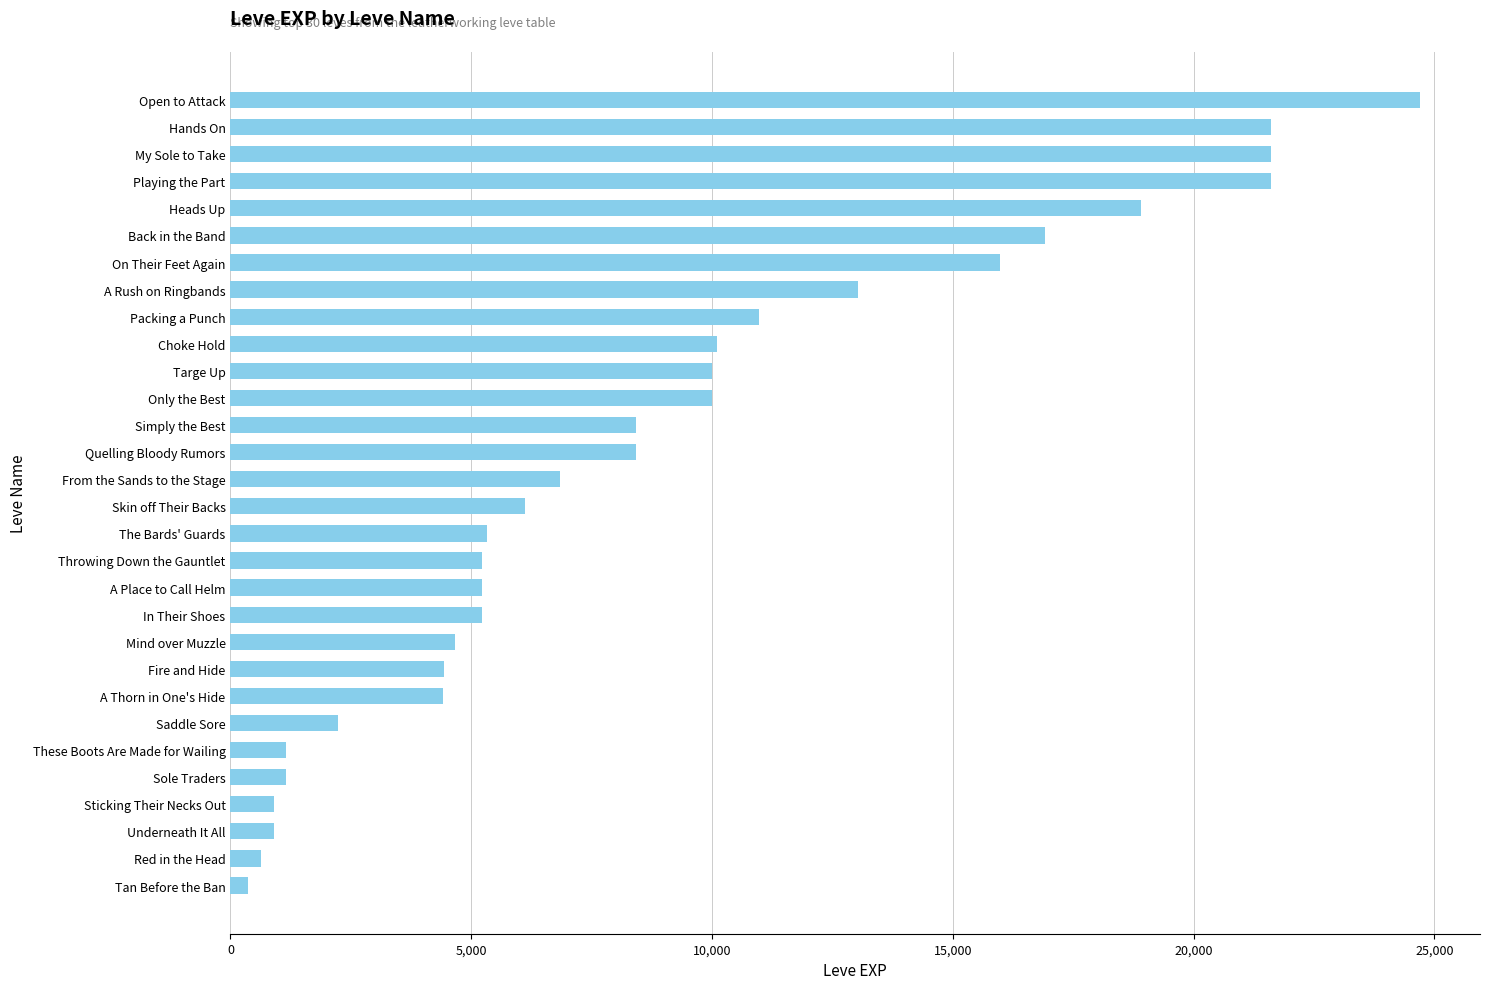

The chart shows a value of 2741 at Targe Up. True or false?

False